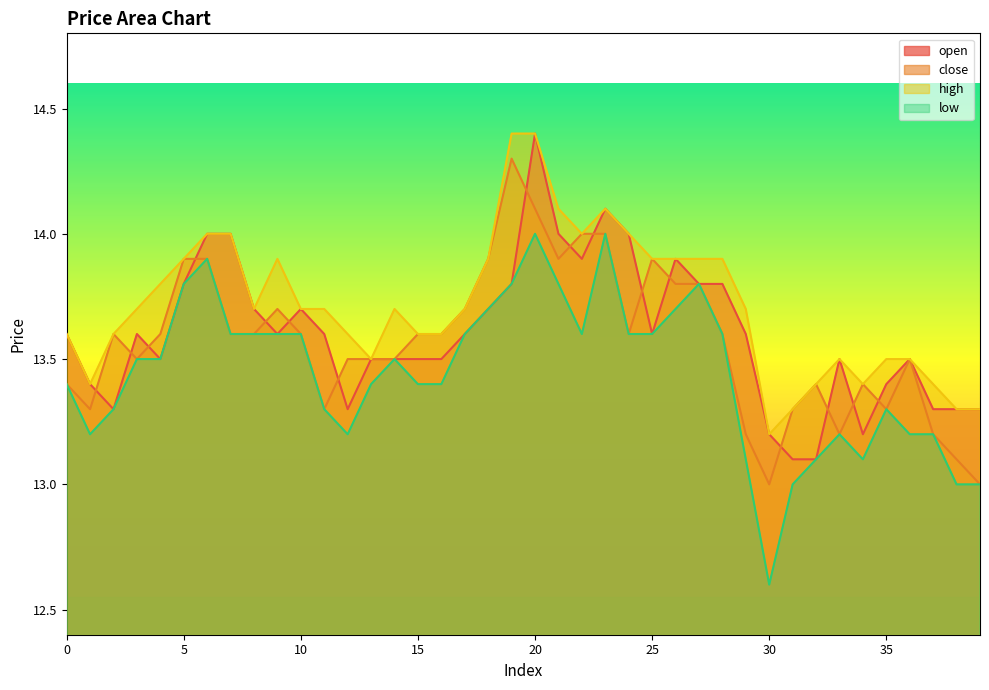

Reading left to right, what are all the values shown in this chart?

open: 13.6	13.4	13.3	13.6	13.5	13.8	14.0	14.0	13.7	13.6	13.7	13.6	13.3	13.5	13.5	13.5	13.5	13.6	13.7	13.8	14.4	14.0	13.9	14.1	14.0	13.6	13.9	13.8	13.8	13.6	13.2	13.1	13.1	13.5	13.2	13.4	13.5	13.3	13.3	13.3
close: 13.4	13.3	13.6	13.5	13.6	13.9	13.9	13.6	13.6	13.7	13.6	13.3	13.5	13.5	13.5	13.6	13.6	13.7	13.9	14.3	14.1	13.9	14.0	14.0	13.6	13.9	13.8	13.8	13.6	13.2	13.0	13.3	13.4	13.2	13.4	13.3	13.5	13.2	13.1	13.0
high: 13.6	13.4	13.6	13.7	13.8	13.9	14.0	14.0	13.7	13.9	13.7	13.7	13.6	13.5	13.7	13.6	13.6	13.7	13.9	14.4	14.4	14.1	14.0	14.1	14.0	13.9	13.9	13.9	13.9	13.7	13.2	13.3	13.4	13.5	13.4	13.5	13.5	13.4	13.3	13.3
low: 13.4	13.2	13.3	13.5	13.5	13.8	13.9	13.6	13.6	13.6	13.6	13.3	13.2	13.4	13.5	13.4	13.4	13.6	13.7	13.8	14.0	13.8	13.6	14.0	13.6	13.6	13.7	13.8	13.6	13.1	12.6	13.0	13.1	13.2	13.1	13.3	13.2	13.2	13.0	13.0